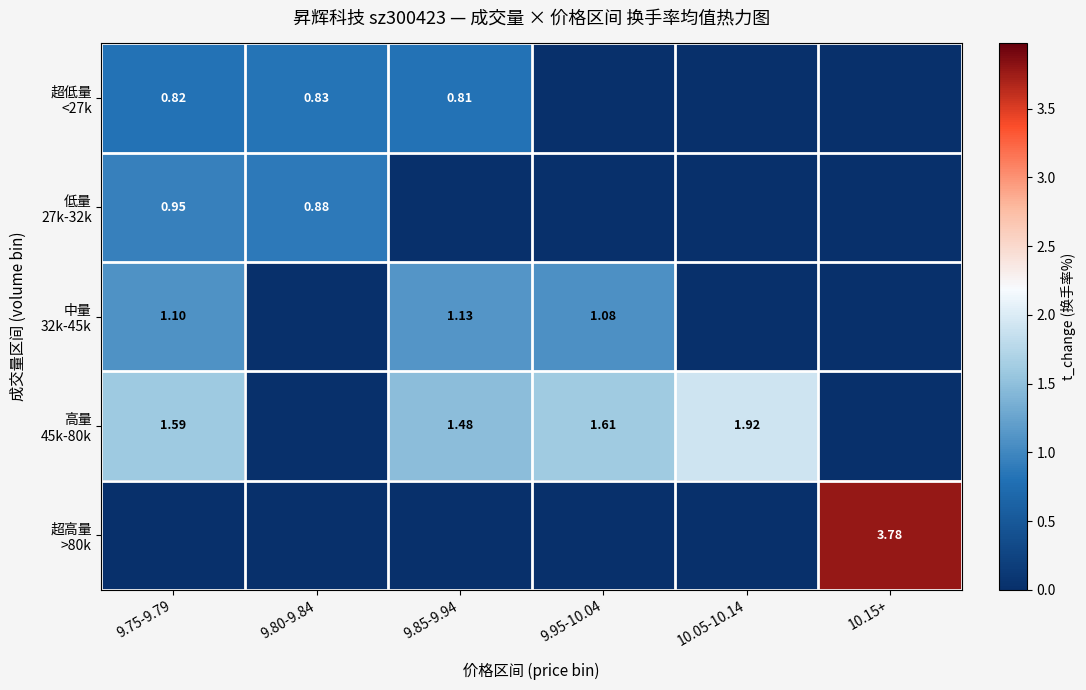

Is the value of 高量 45k-80k at 9.85-9.94 greater than the value of 超低量 <27k at 9.80-9.84?

Yes